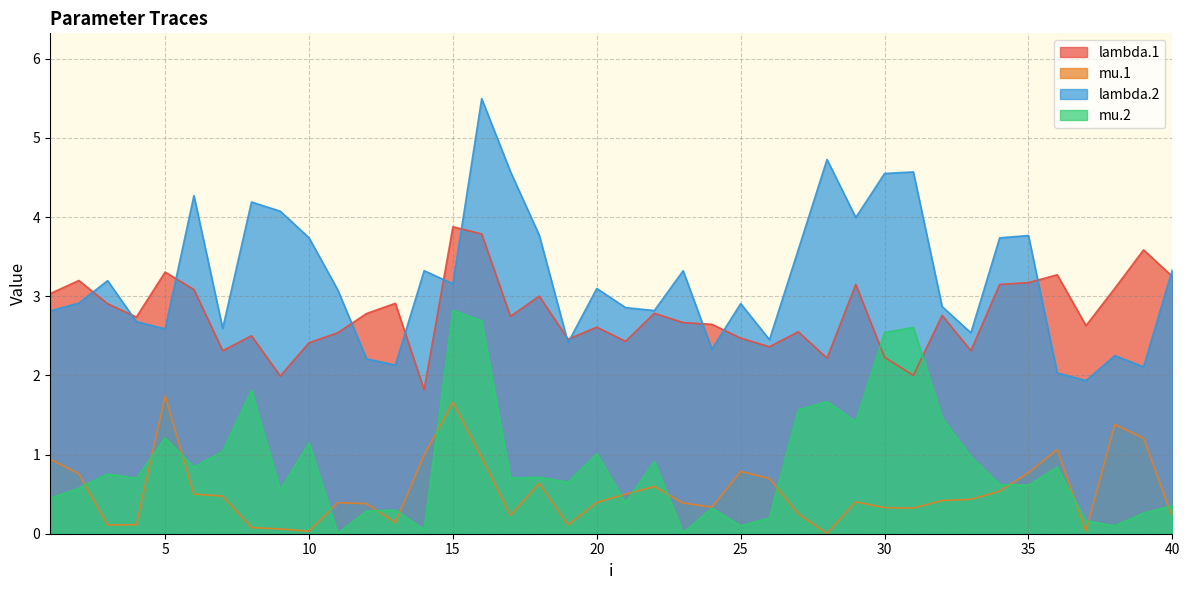

Is the value of lambda.2 at 19 greater than the value of mu.2 at 39?

Yes